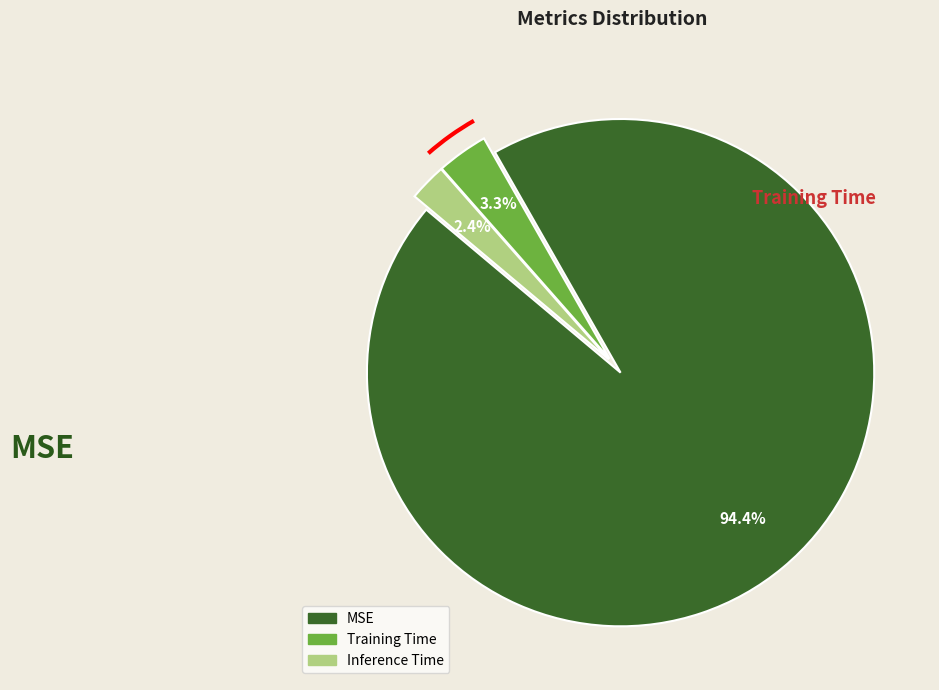

Is there any slice that represents more than half of the pie?

Yes